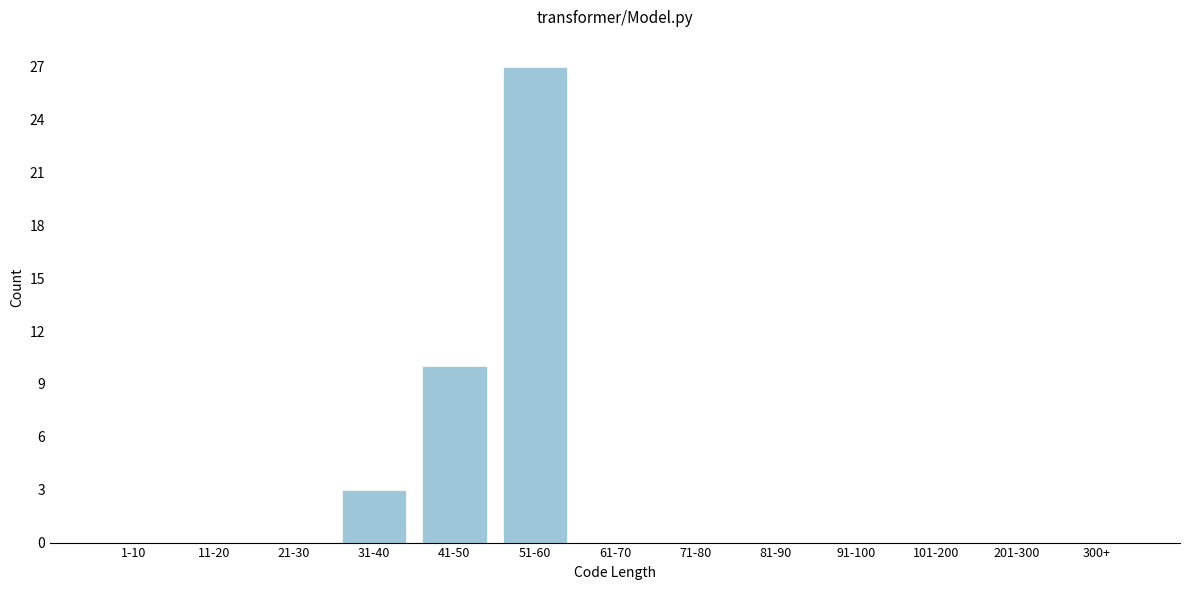

Reading right to left, extract all data points from this chart.

300+=0	201-300=0	101-200=0	91-100=0	81-90=0	71-80=0	61-70=0	51-60=27	41-50=10	31-40=3	21-30=0	11-20=0	1-10=0